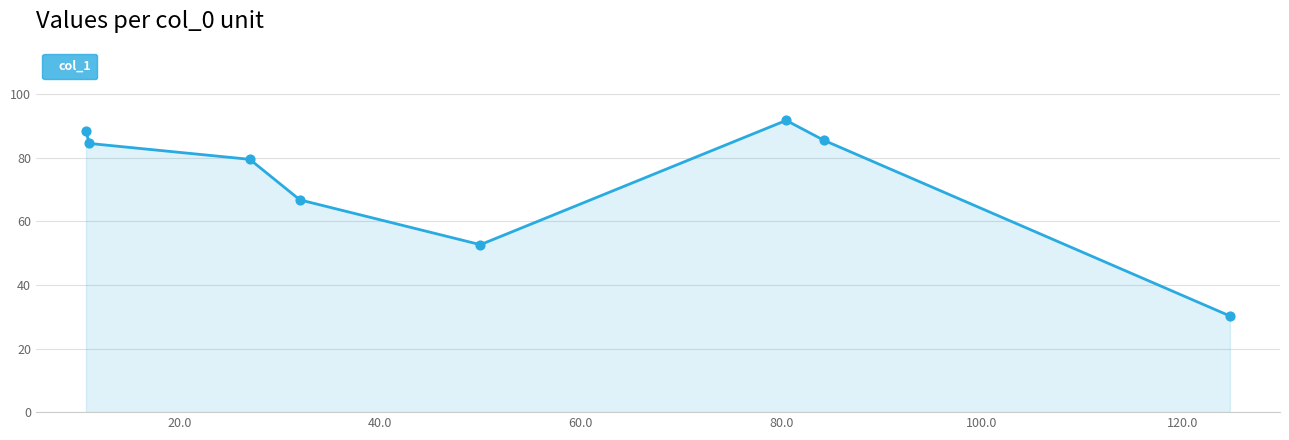

What is the difference between the maximum and minimum values?

61.5